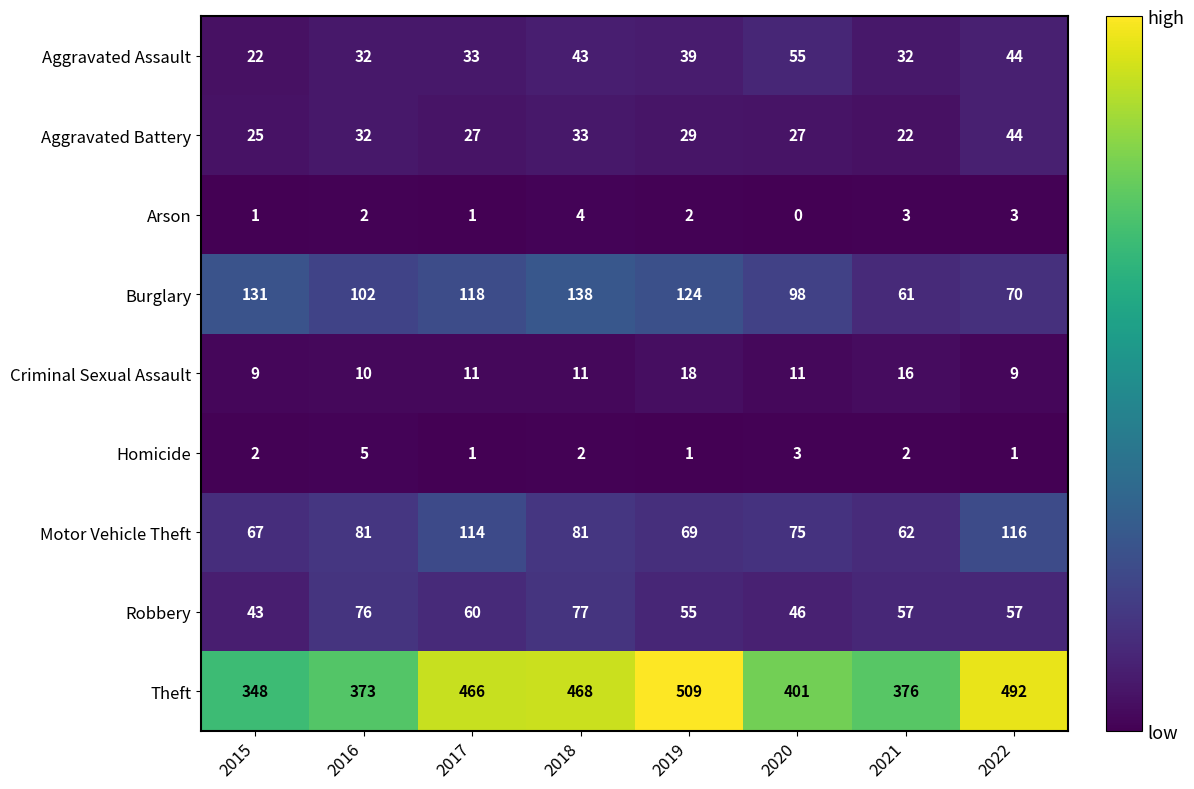

List the series in order of their peak value, lowest first.

Arson, Homicide, Criminal Sexual Assault, Aggravated Battery, Aggravated Assault, Robbery, Motor Vehicle Theft, Burglary, Theft